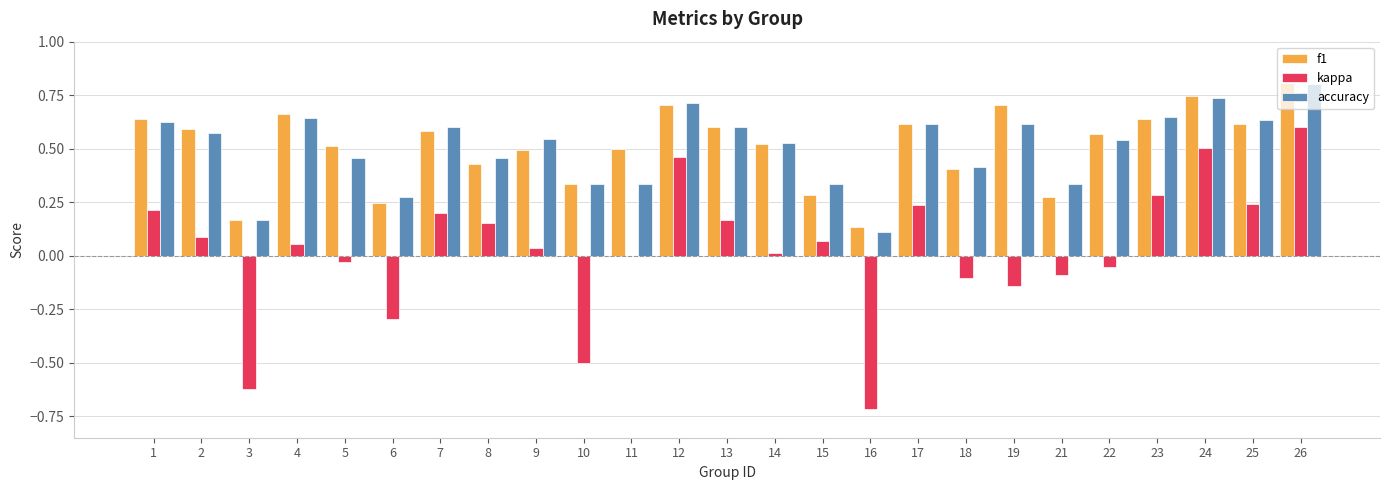

What are all the series names shown in the legend?

f1, kappa, accuracy